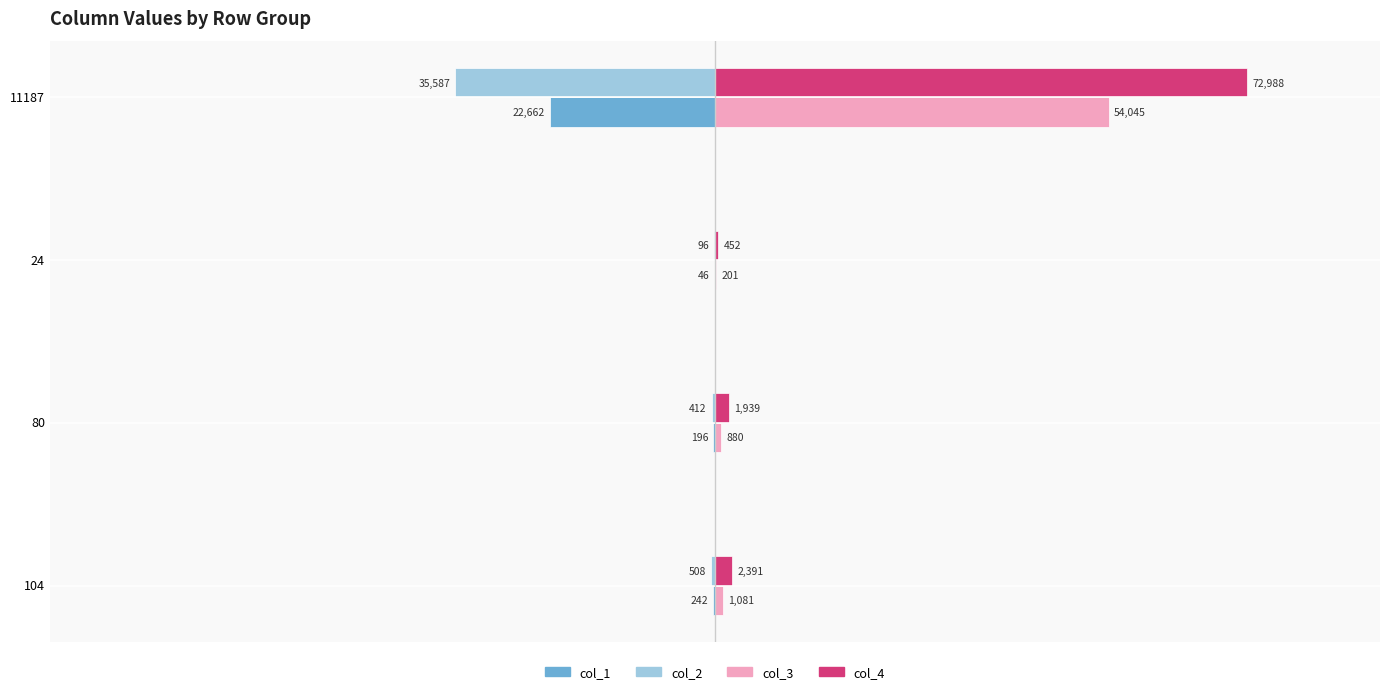

What are all the series names shown in the legend?

col_1, col_2, col_3, col_4